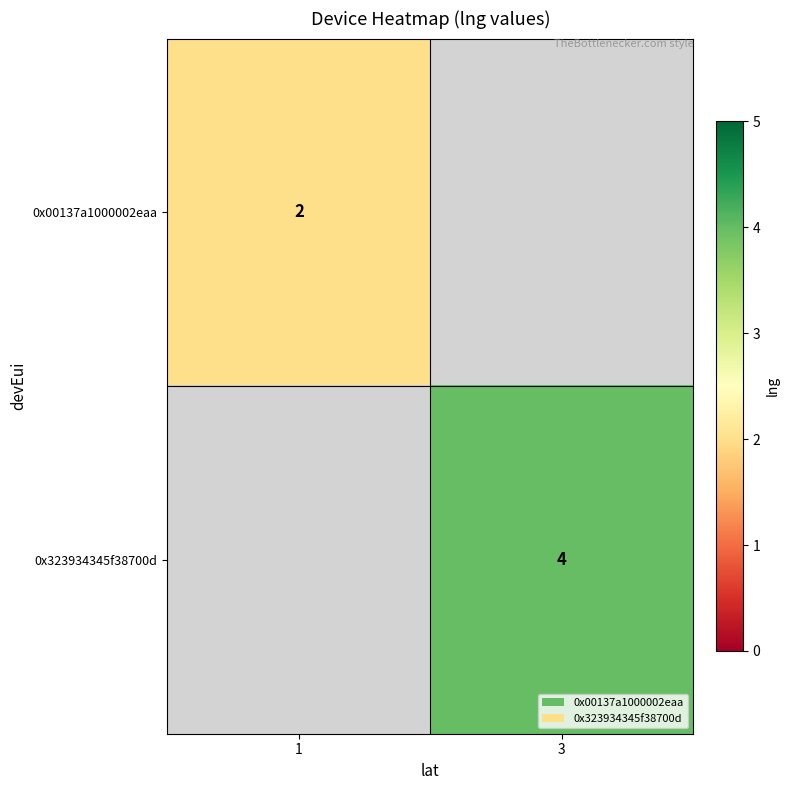

The 0x00137a1000002eaa series shows 0 at 1. True or false?

False